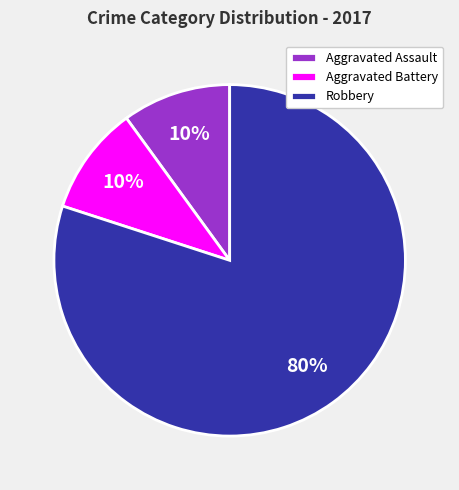

What is the ratio of the value at Aggravated Battery to the value at Aggravated Assault?

1.0